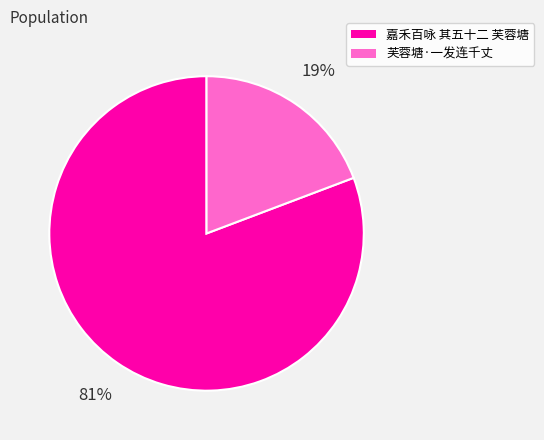

Is it true that 芙蓉塘·一发连千丈 is 13% of the pie?

False